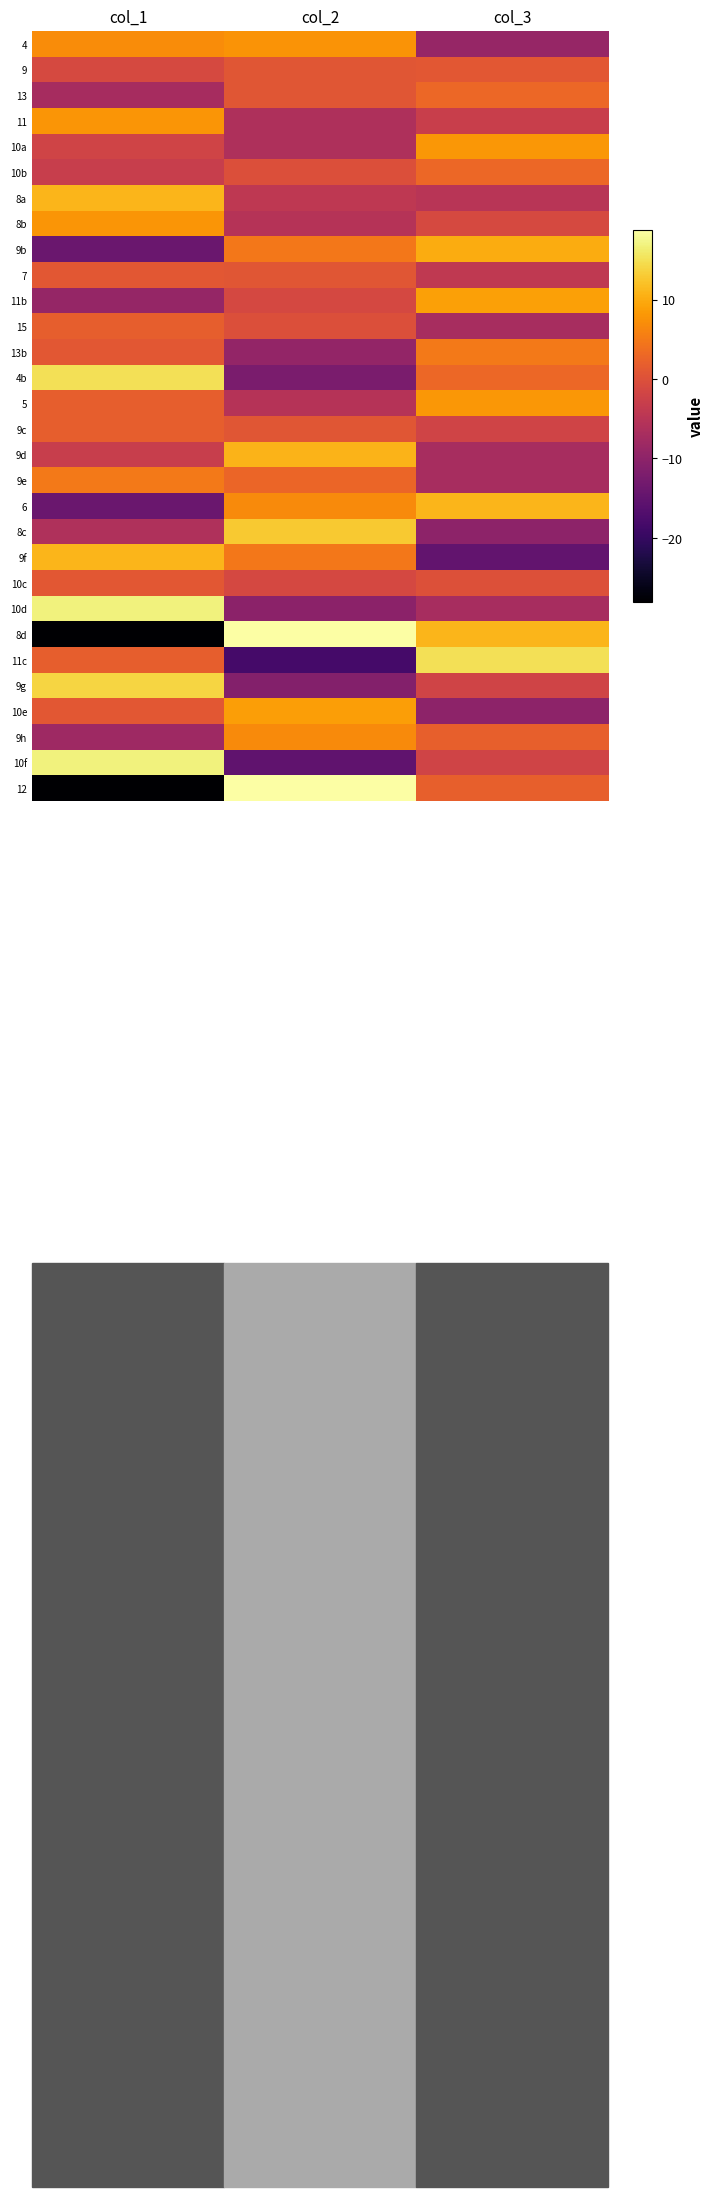

How many data points does each series have?

3